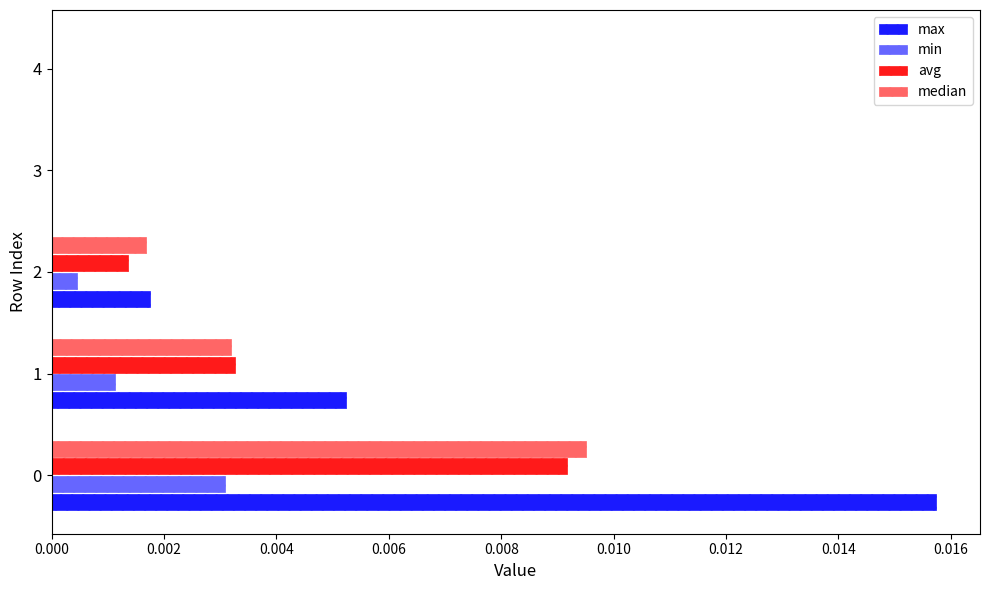

Count the number of data series in this chart.

4